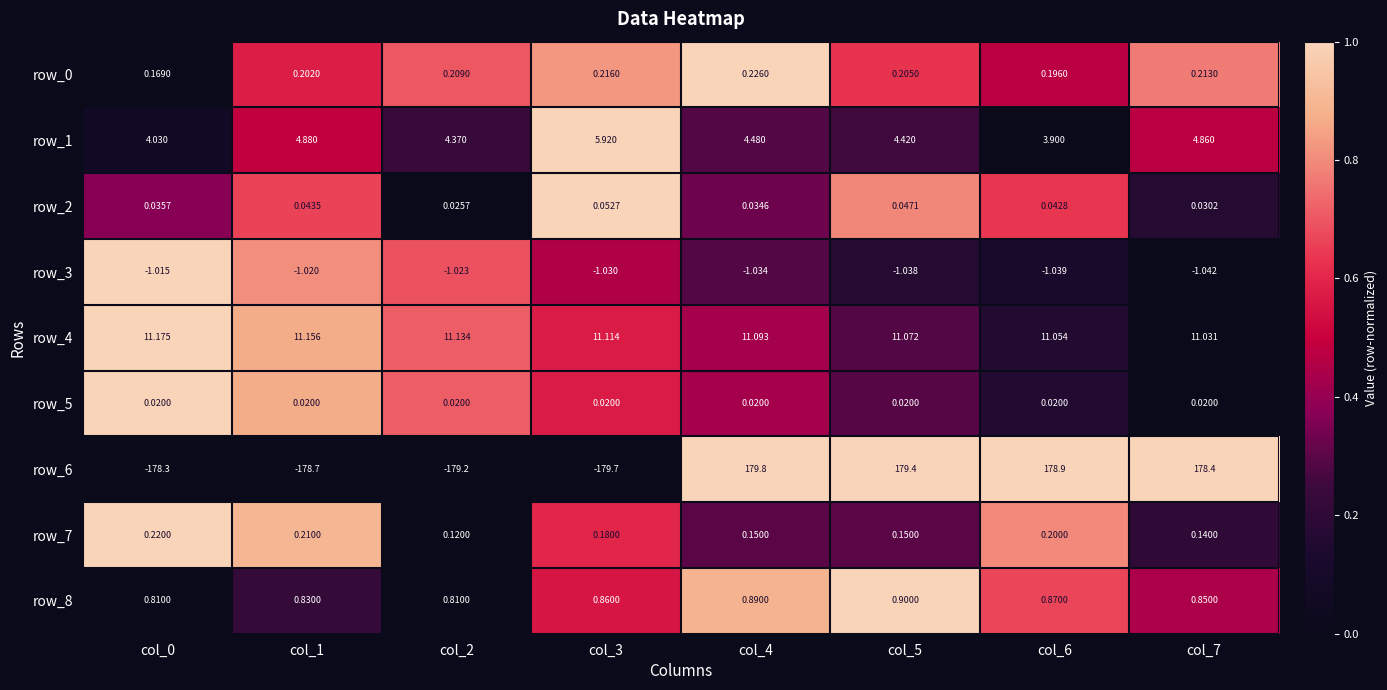

How many distinct data groups are displayed?

9